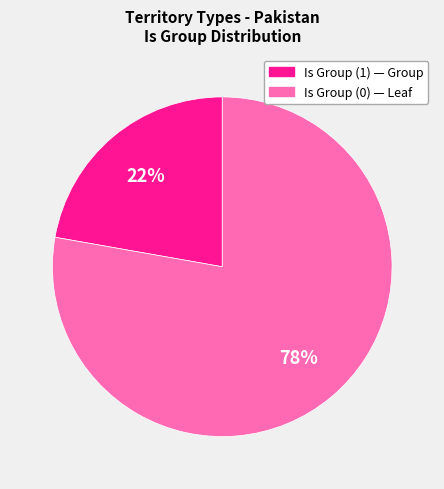

To the nearest percent, what is the average slice percentage?

50%